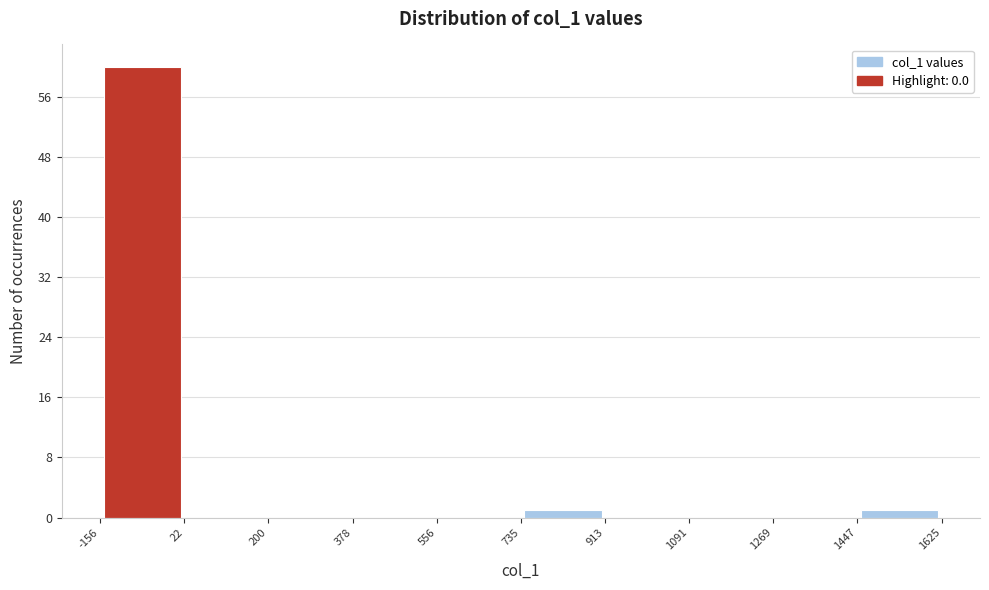

Reading left to right, list every bar in this chart as the range it spans on the x-axis followed by its height. The values are not printed on the chart, so give them approximately, as read against the axis.

-156 to 22: 60
22 to 200: 0
200 to 378: 0
378 to 556: 0
556 to 735: 0
735 to 913: 1
913 to 1091: 0
1091 to 1269: 0
1269 to 1447: 0
1447 to 1625: 1